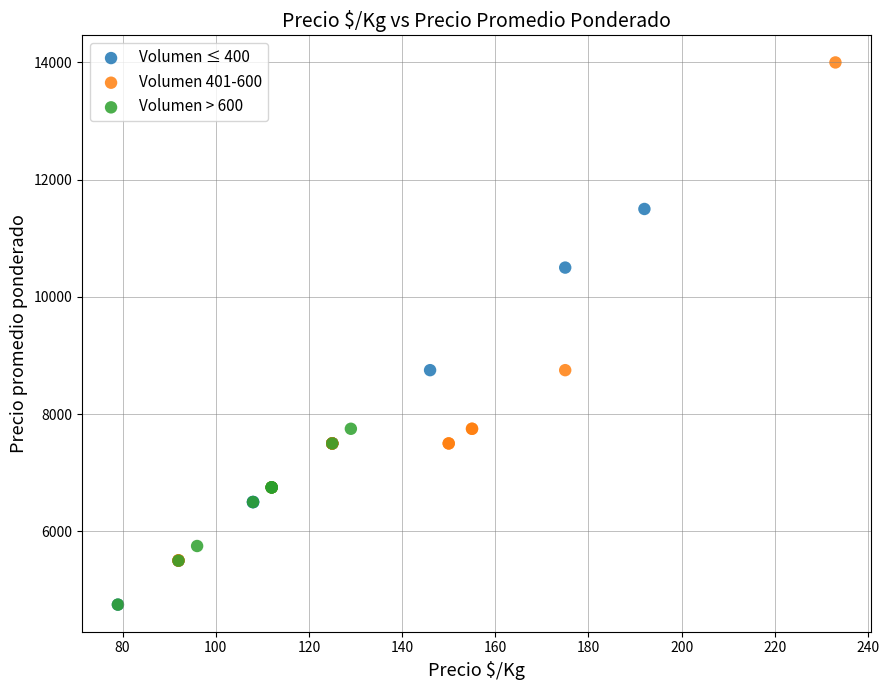

Which series has the largest Y range (max minus min)?

Volumen 401-600